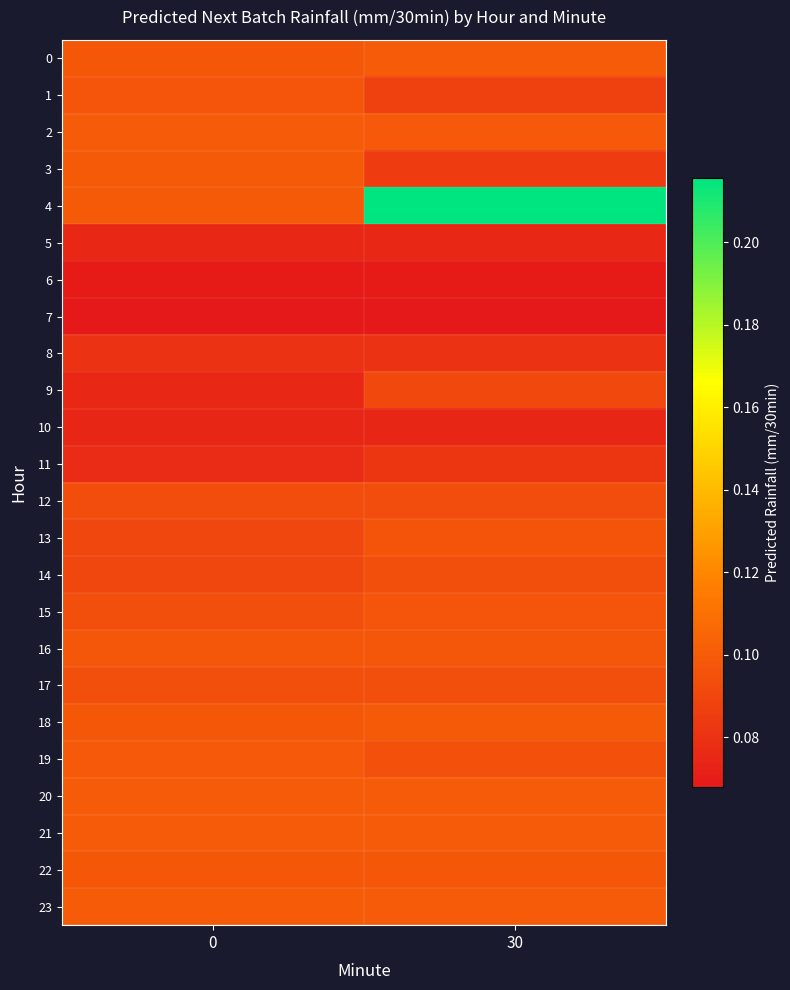

What is the minimum value shown in the chart?

0.1